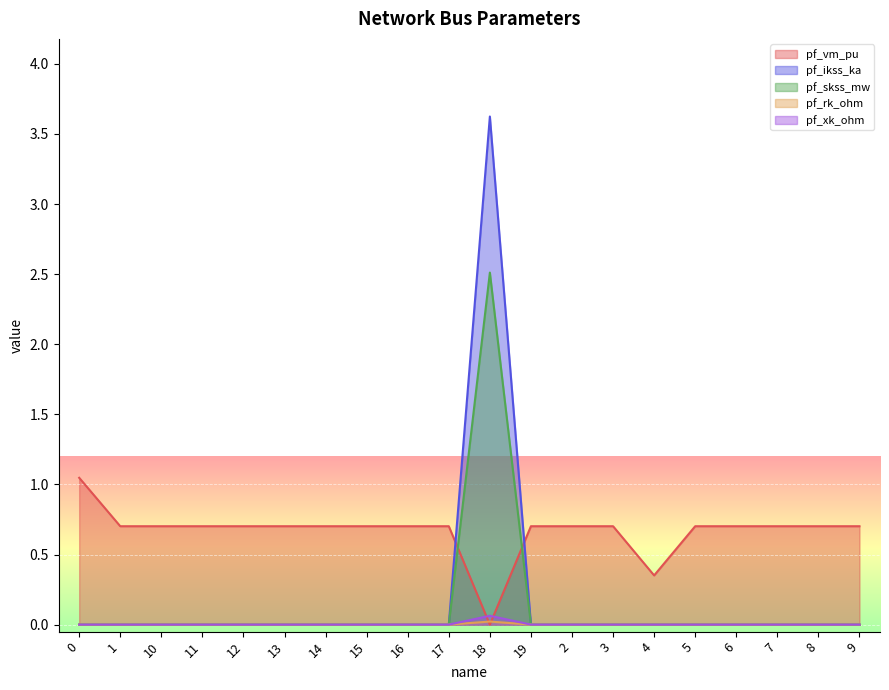

Which category has the highest value across all series?

18